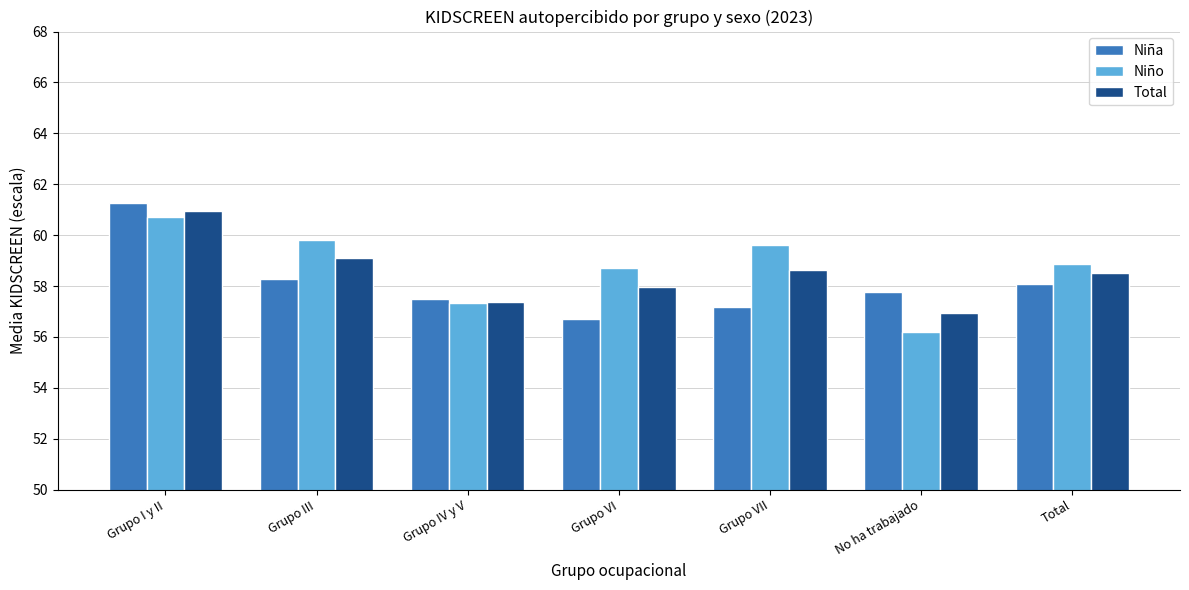

Reading left to right, extract all data points from this chart.

Niña: Grupo I y II=61.3	Grupo III=58.3	Grupo IV y V=57.5	Grupo VI=56.7	Grupo VII=57.2	No ha trabajado=57.8	Total=58.1
Niño: Grupo I y II=60.7	Grupo III=59.8	Grupo IV y V=57.3	Grupo VI=58.7	Grupo VII=59.6	No ha trabajado=56.2	Total=58.9
Total: Grupo I y II=61.0	Grupo III=59.1	Grupo IV y V=57.4	Grupo VI=58.0	Grupo VII=58.7	No ha trabajado=56.9	Total=58.5